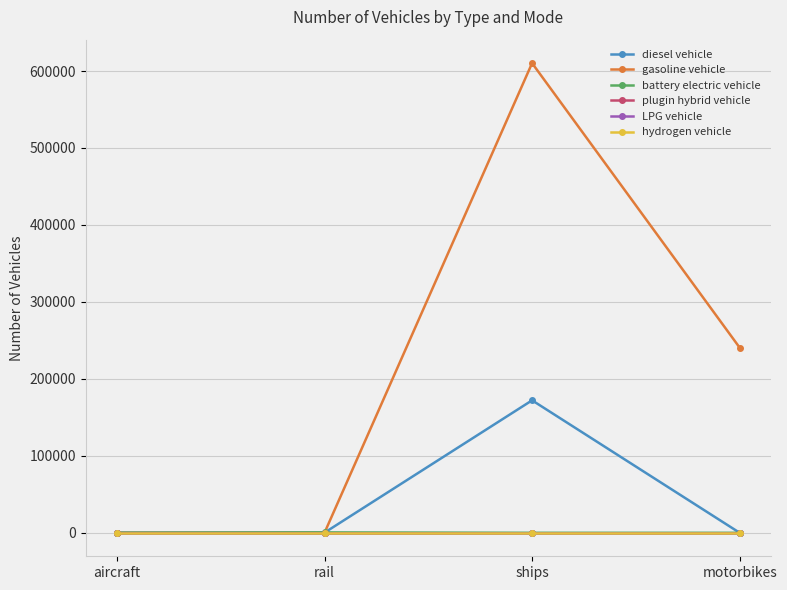

Reading left to right, extract all data points from this chart.

diesel vehicle: 141.0	163.0	172119.2	0.0
gasoline vehicle: 0.0	0.0	610240.8	240563.0
battery electric vehicle: 0.0	516.0	0.0	0.0
plugin hybrid vehicle: 0.0	0.0	0.0	0.0
LPG vehicle: 0.0	0.0	0.0	0.0
hydrogen vehicle: 0.0	0.0	0.0	0.0